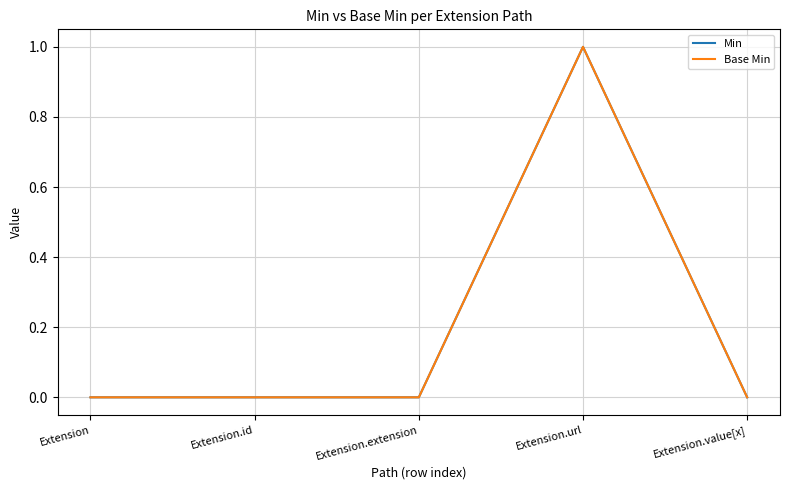

Reading left to right, transcribe all the data shown in this chart.

Min: 0	0	0	1	0
Base Min: 0	0	0	1	0